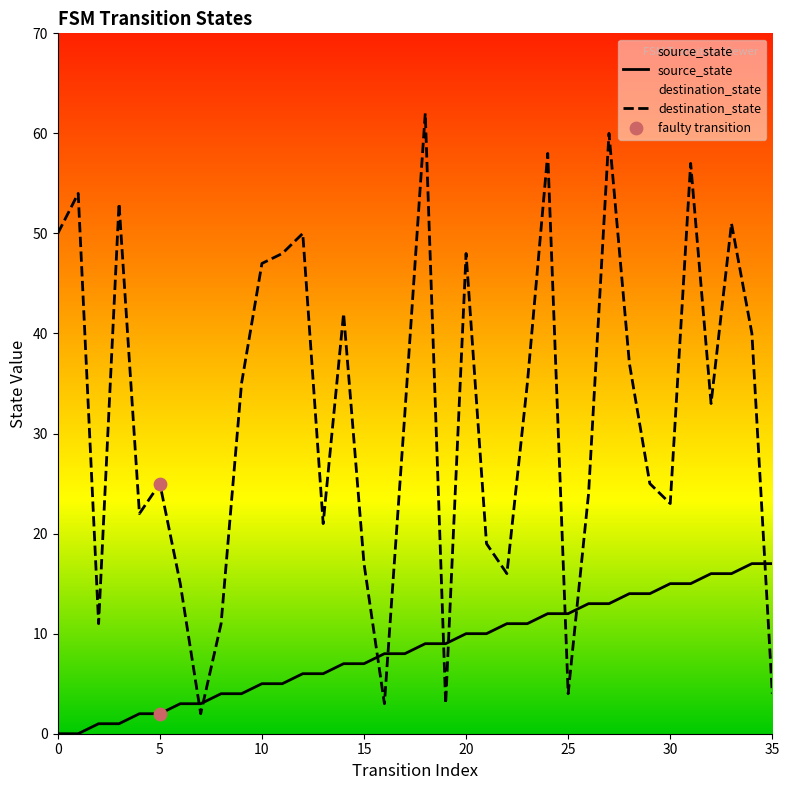

Is the value of destination_state at 2 greater than the value of source_state at 23?

No